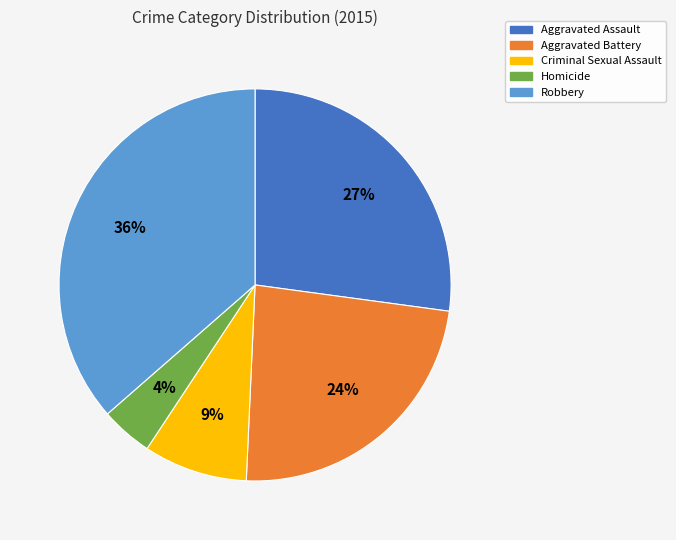

How many slices are in this pie chart?

5